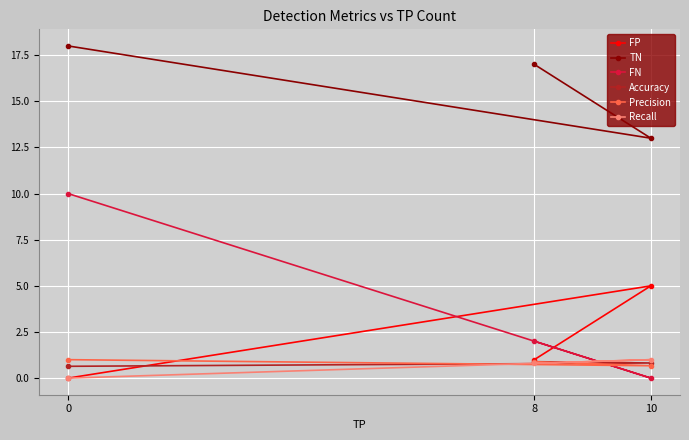

Which series has the widest spread of values?

FN